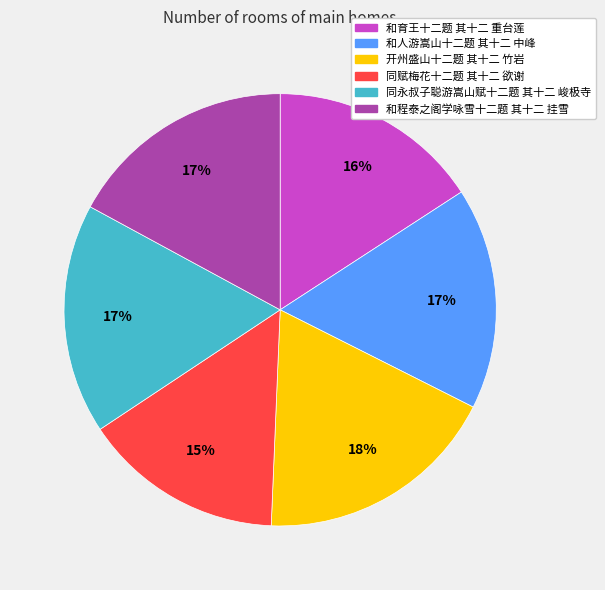

The 开州盛山十二题 其十二 竹岩 slice represents 18% of the pie. True or false?

True